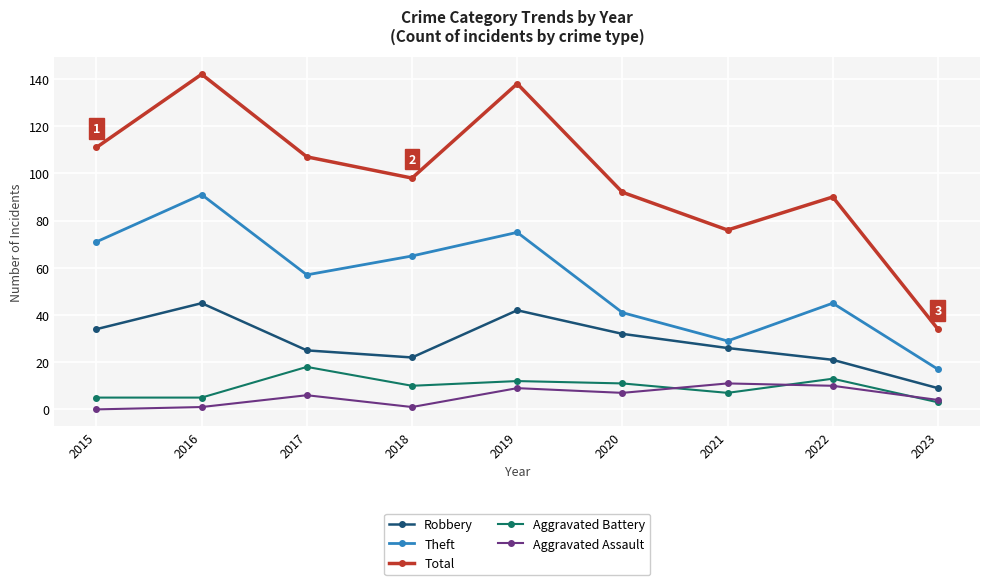

True or false: Theft has a value of 154 at 2016.

False